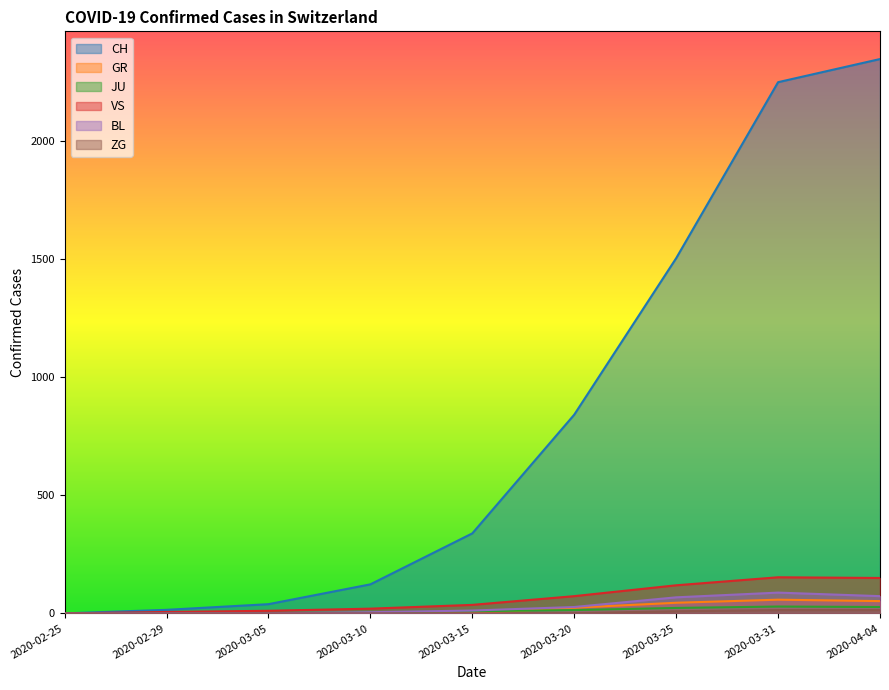

Reading left to right, list all the values displayed in this chart.

CH: 2020-02-25=0	2020-02-29=15	2020-03-05=39	2020-03-10=123	2020-03-15=339	2020-03-20=842	2020-03-25=1505	2020-03-31=2251	2020-04-04=2349
GR: 2020-02-25=0	2020-02-29=0	2020-03-05=0	2020-03-10=0	2020-03-15=0	2020-03-20=24	2020-03-25=45	2020-03-31=58	2020-04-04=52
JU: 2020-02-25=0	2020-02-29=1	2020-03-05=2	2020-03-10=5	2020-03-15=9	2020-03-20=14	2020-03-25=23	2020-03-31=29	2020-04-04=27
VS: 2020-02-25=0	2020-02-29=6	2020-03-05=11	2020-03-10=20	2020-03-15=36	2020-03-20=73	2020-03-25=119	2020-03-31=153	2020-04-04=150
BL: 2020-02-25=0	2020-02-29=1	2020-03-05=1	2020-03-10=5	2020-03-15=12	2020-03-20=27	2020-03-25=68	2020-03-31=88	2020-04-04=73
ZG: 2020-02-25=0	2020-02-29=0	2020-03-05=0	2020-03-10=0	2020-03-15=0	2020-03-20=1	2020-03-25=9	2020-03-31=14	2020-04-04=14